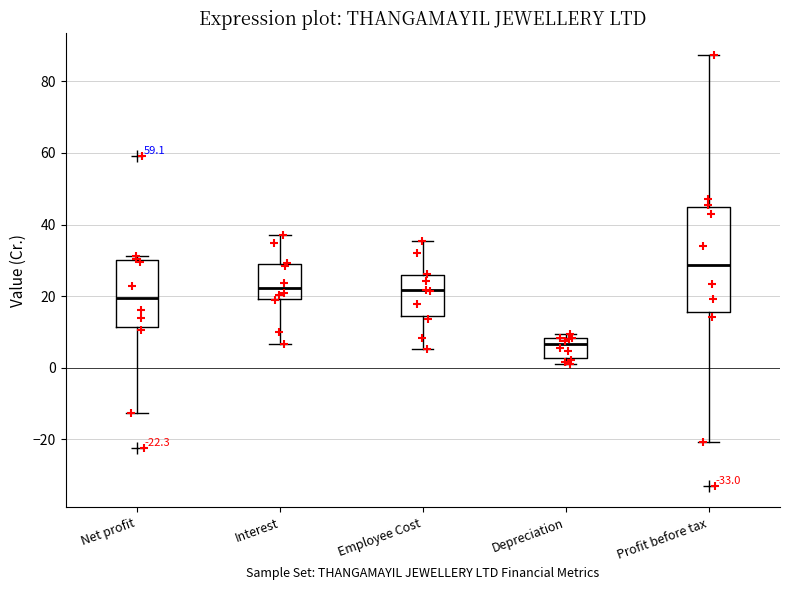

Which box is the tallest, from its lower edge to its upper edge?

Profit before tax